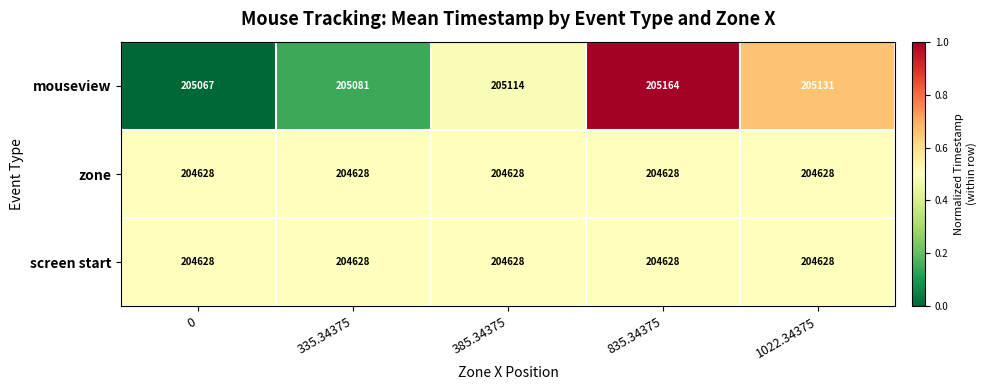

Which series changed the most between 0 and 835.34375?

mouseview